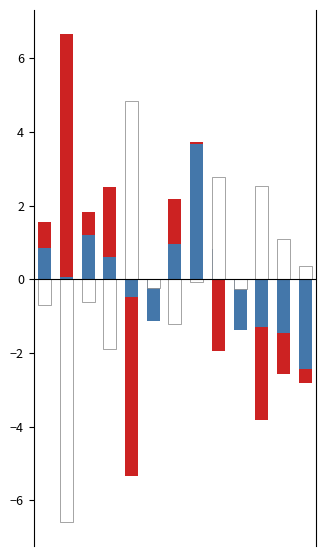

Which label corresponds to the largest value in the chart?

1